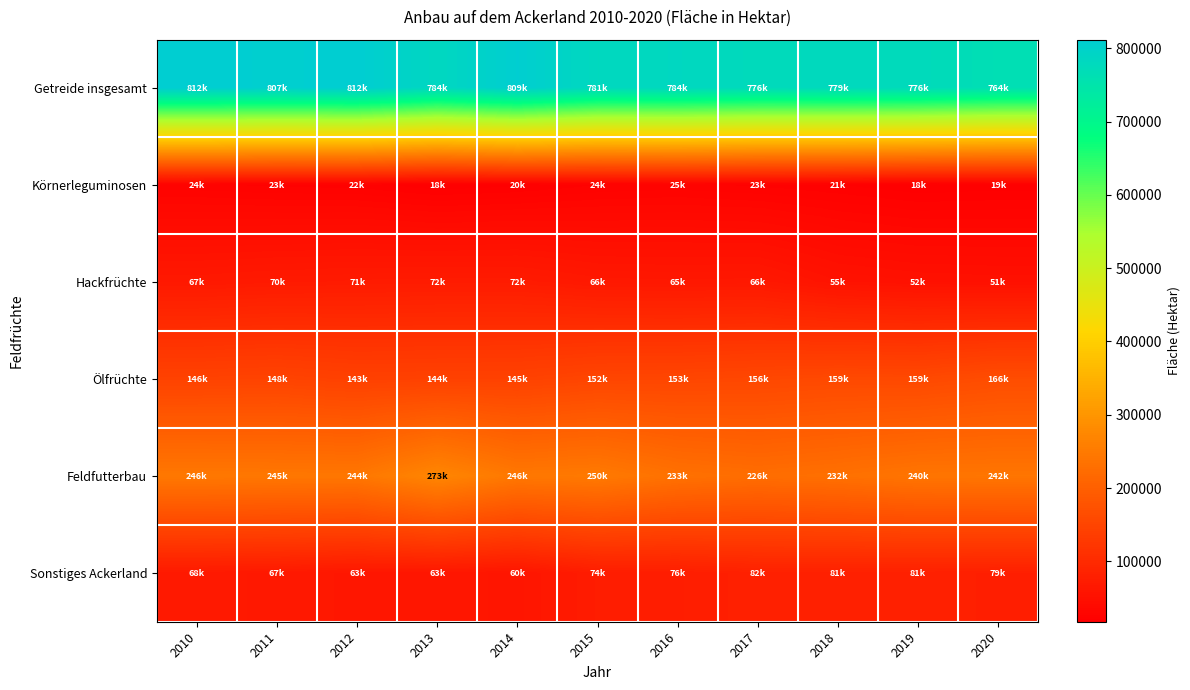

Reading right to left, what are all the values shown in this chart?

Getreide insgesamt: 2020=764384.8	2019=776397.5	2018=778935.7	2017=776177.0	2016=784314.1	2015=780696.8	2014=809108.3	2013=784004.1	2012=811508.9	2011=807270.3	2010=811788.8
Körnerleguminosen: 2020=18754.1	2019=17677.2	2018=20626.3	2017=22859.0	2016=24791.8	2015=23573.4	2014=19757.9	2013=17804.6	2012=22095.6	2011=22722.1	2010=24399.7
Hackfrüchte: 2020=50718.3	2019=51954.9	2018=55117.1	2017=65806.0	2016=64850.8	2015=65938.5	2014=72158.0	2013=72144.9	2012=71215.2	2011=69609.7	2010=67007.4
Ölfrüchte: 2020=166148.0	2019=158502.3	2018=159166.7	2017=155750.0	2016=152928.7	2015=152045.3	2014=144901.9	2013=144298.6	2012=143200.7	2011=148409.9	2010=146086.7
Feldfutterbau: 2020=241680.7	2019=240452.9	2018=231878.5	2017=226427.0	2016=233431.7	2015=249855.4	2014=245731.9	2013=272765.8	2012=243976.6	2011=244777.8	2010=246487.6
Sonstiges Ackerland: 2020=79398.9	2019=80543.5	2018=81422.5	2017=81853.0	2016=76174.6	2015=74008.6	2014=59999.5	2013=62949.2	2012=63117.6	2011=66895.8	2010=68018.9